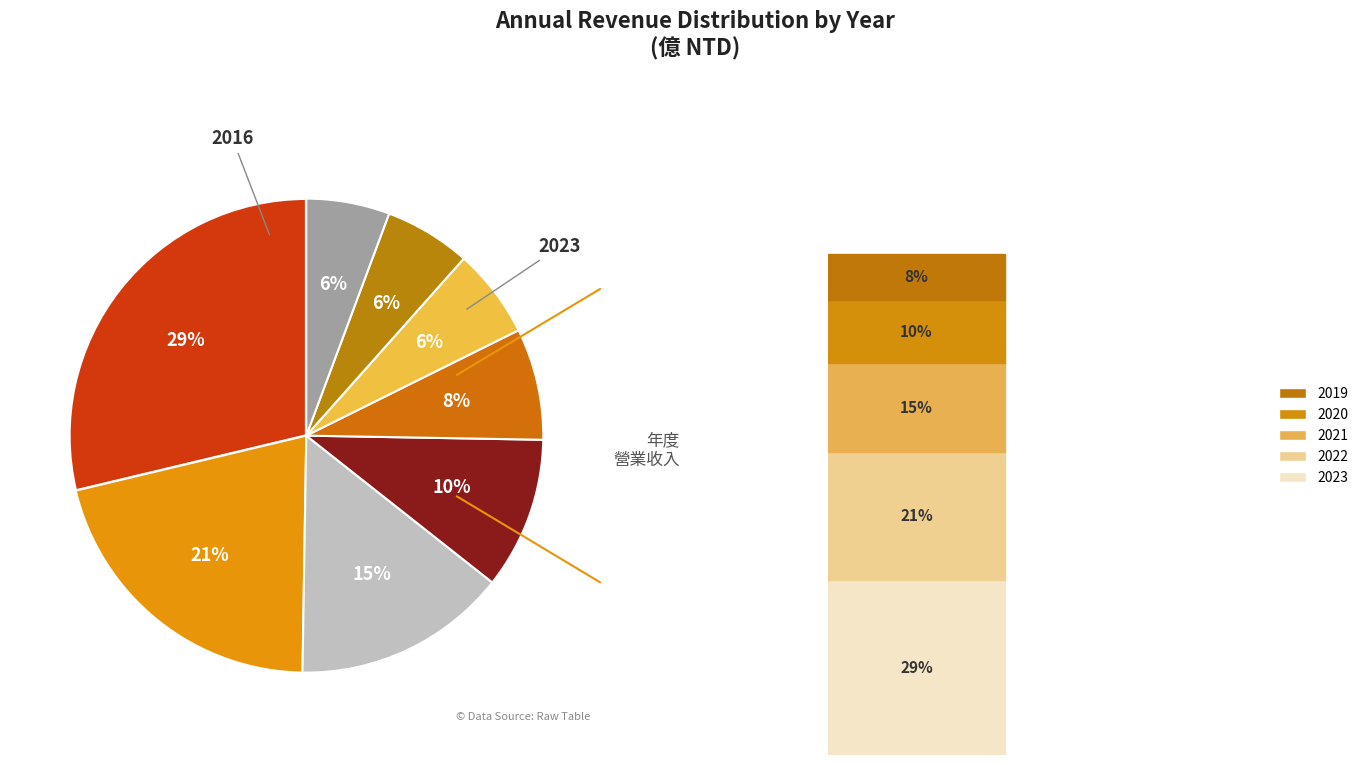

To the nearest percent, what is the average slice percentage?

12%